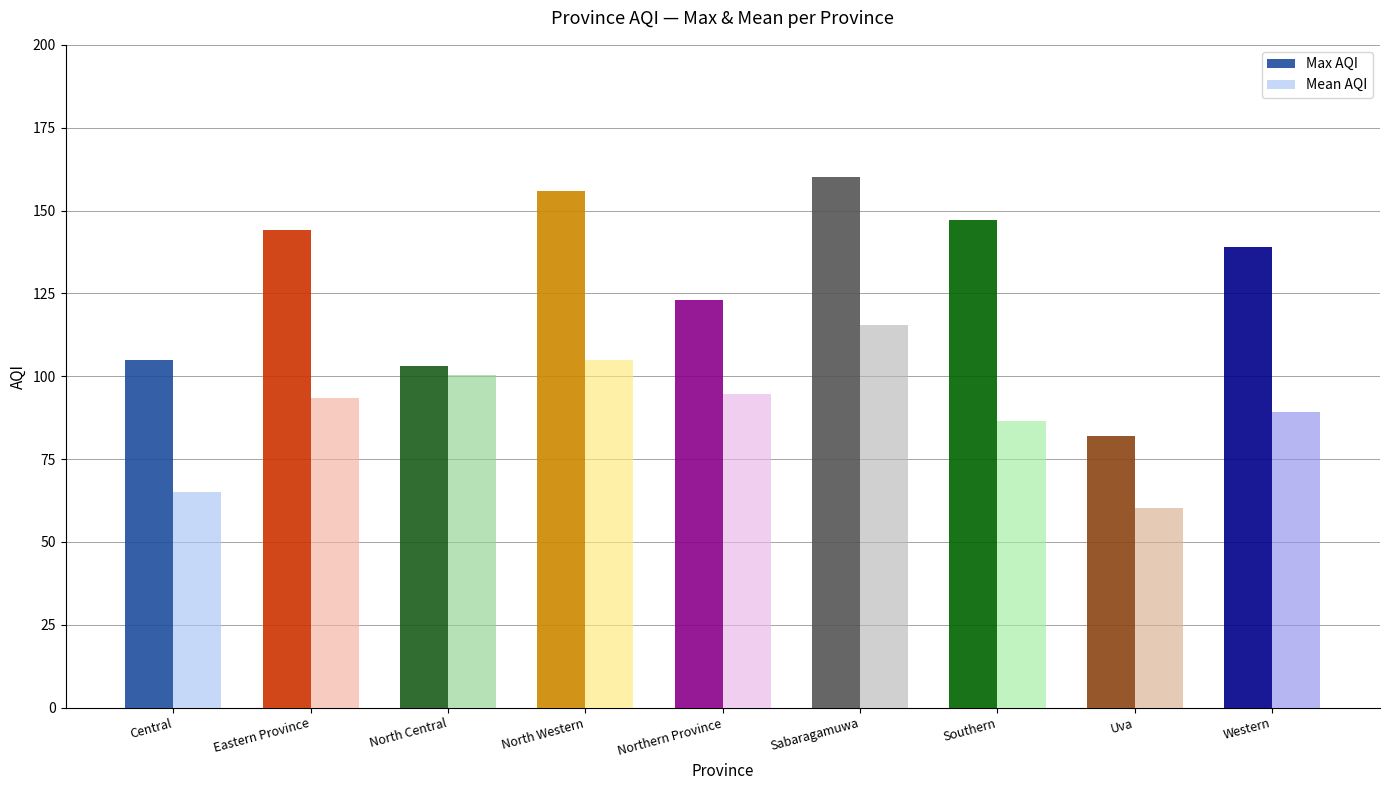

True or false: Mean AQI has a value of 89.3 at Western.

True